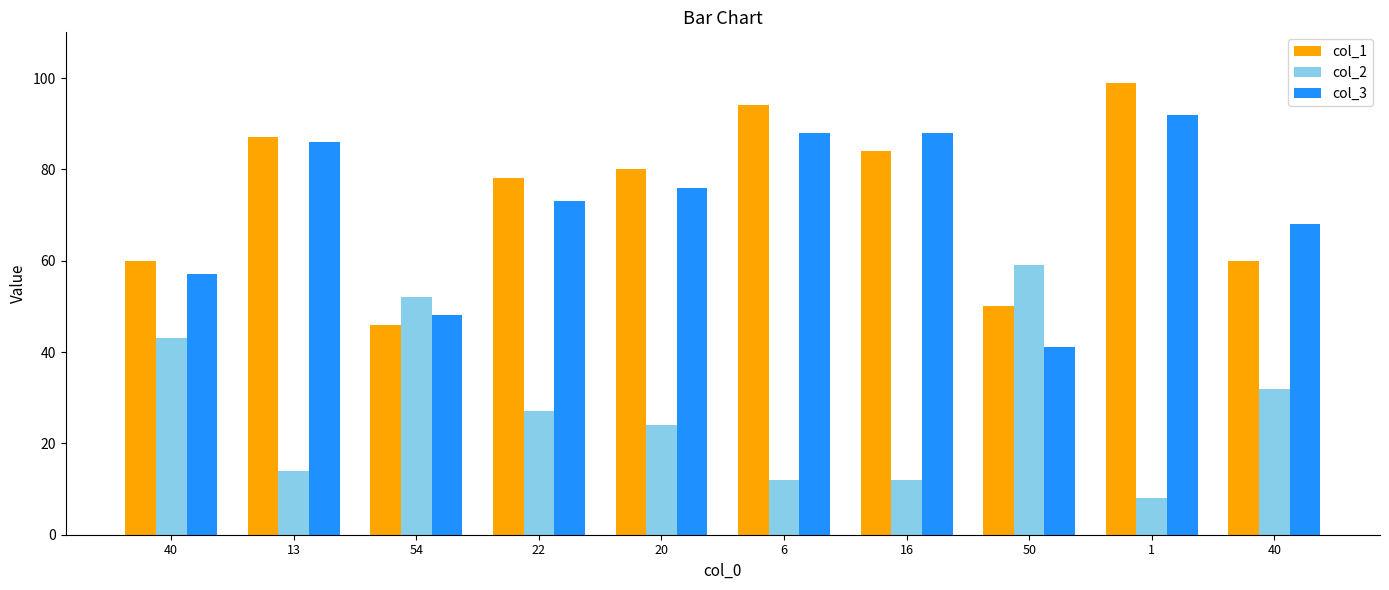

What are all the series names shown in the legend?

col_1, col_2, col_3